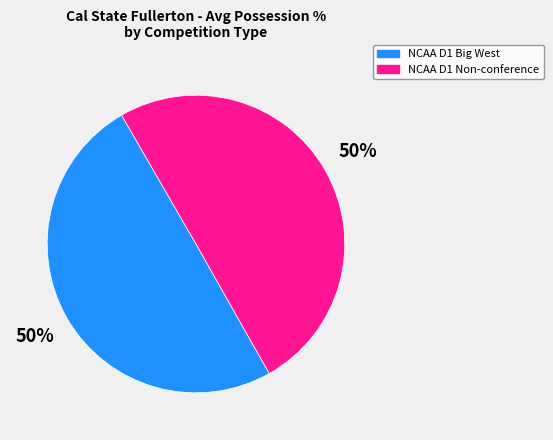

What percentage is the NCAA D1 Non-conference slice, to the nearest percent?

50%